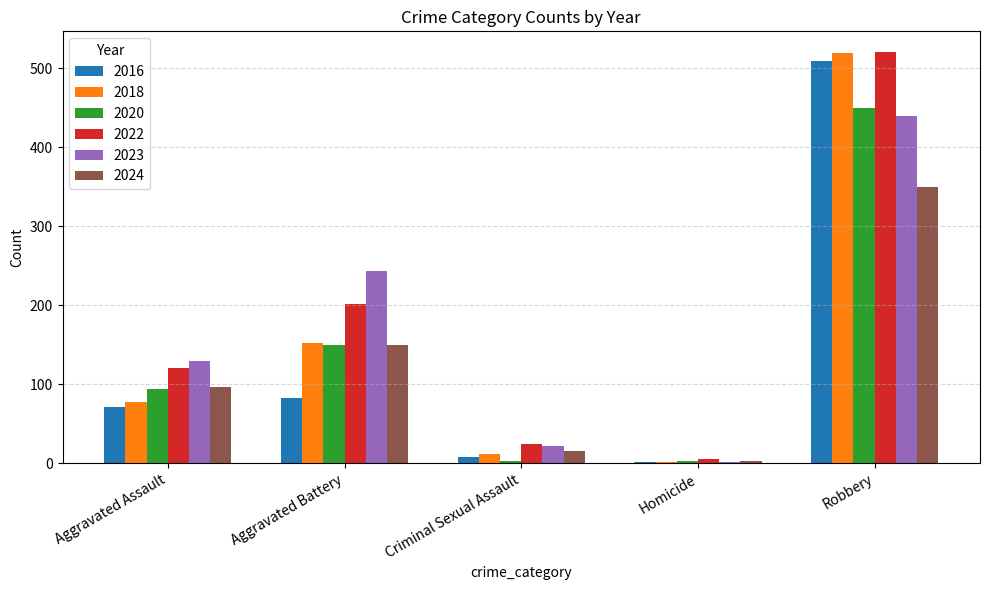

Reading left to right, list all the values displayed in this chart.

2016: 71	82	8	1	510
2018: 77	152	11	1	520
2020: 94	150	3	3	450
2022: 121	202	24	5	521
2023: 130	244	22	2	440
2024: 97	150	16	3	350